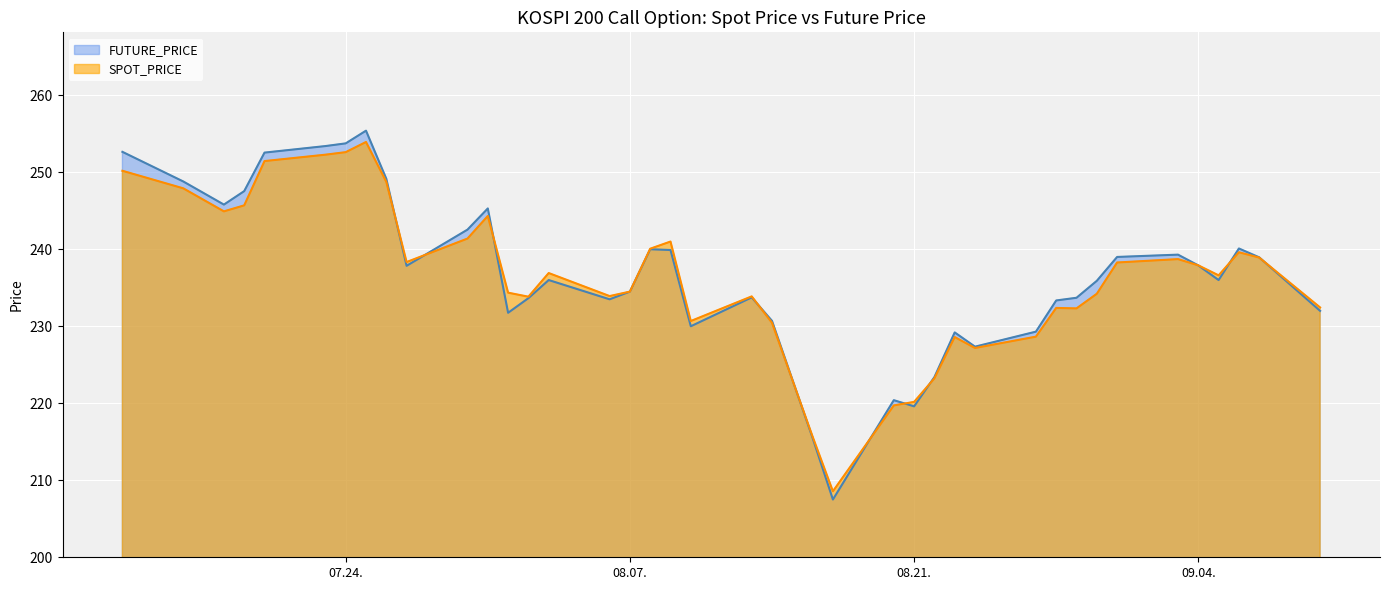

What is the maximum value shown in the chart?

255.4